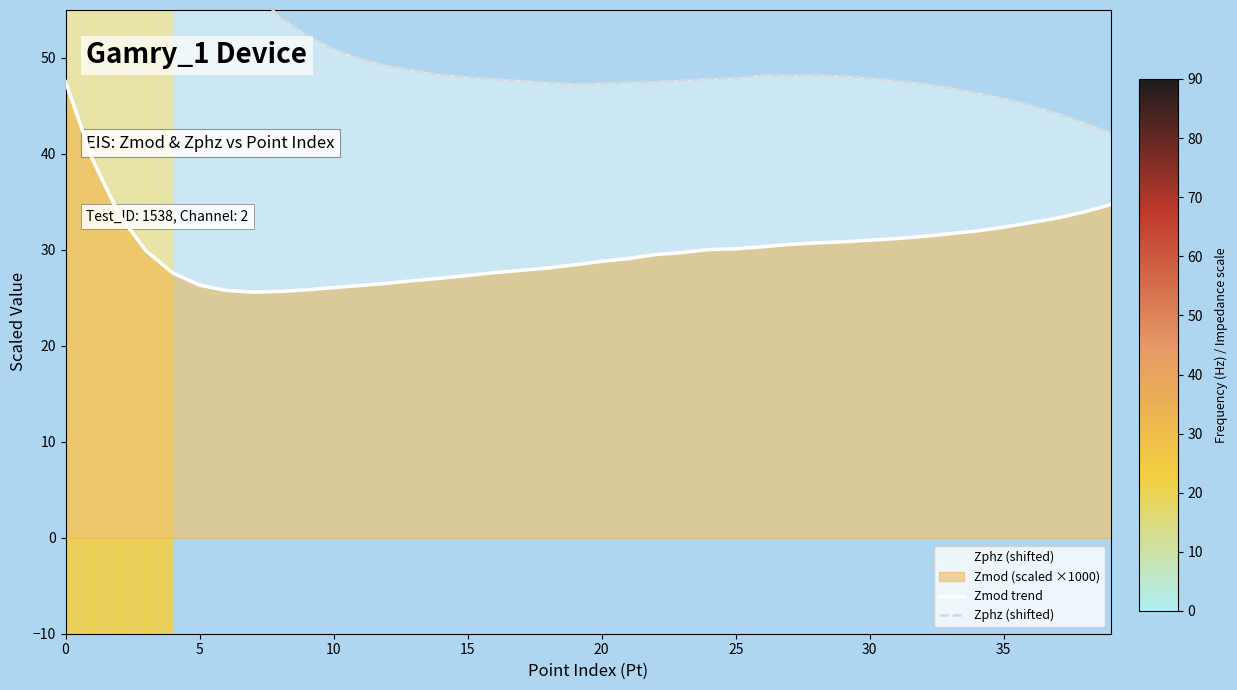

What is the minimum value shown in the chart?

25.6